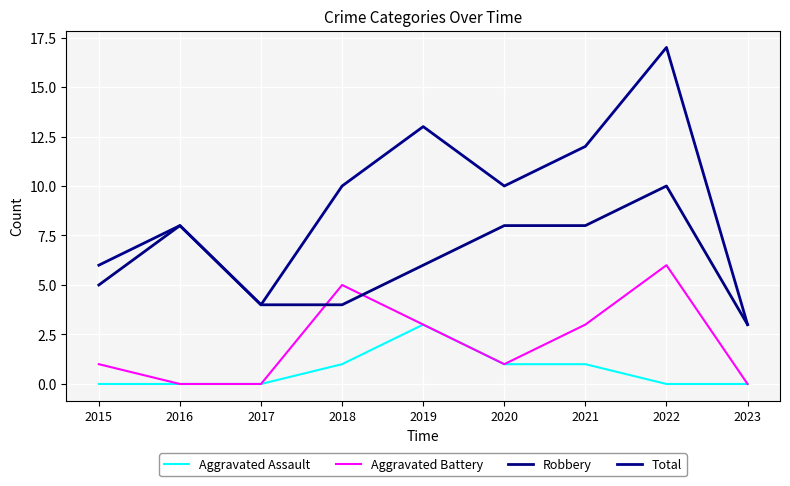

The value of Robbery at 2018 is 2. True or false?

False